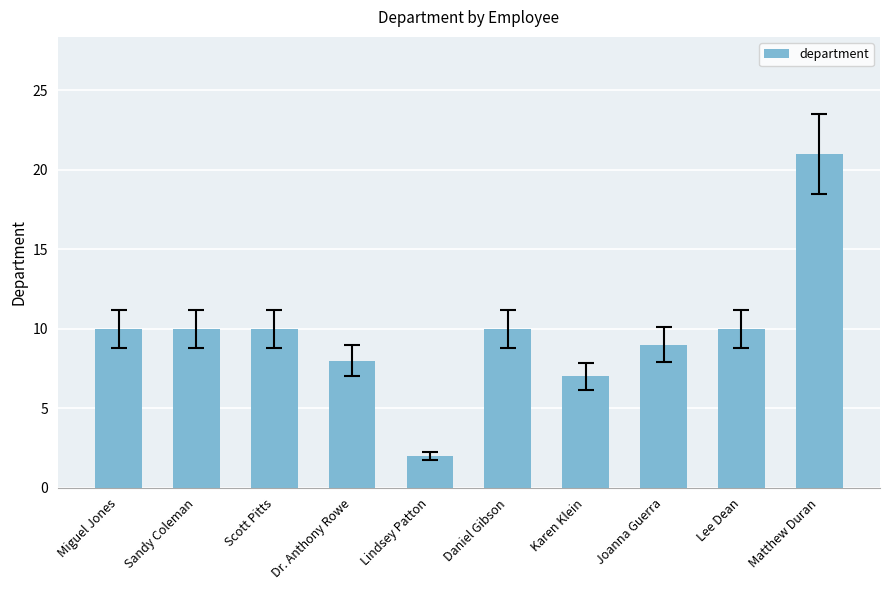

What position from the left is Scott Pitts?

3